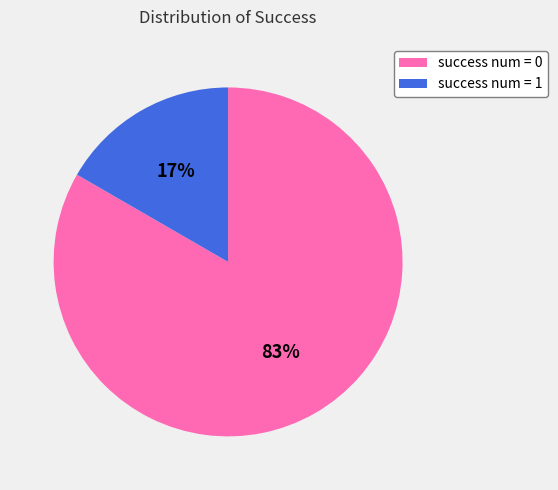

To the nearest percent, what is the average slice percentage?

50%